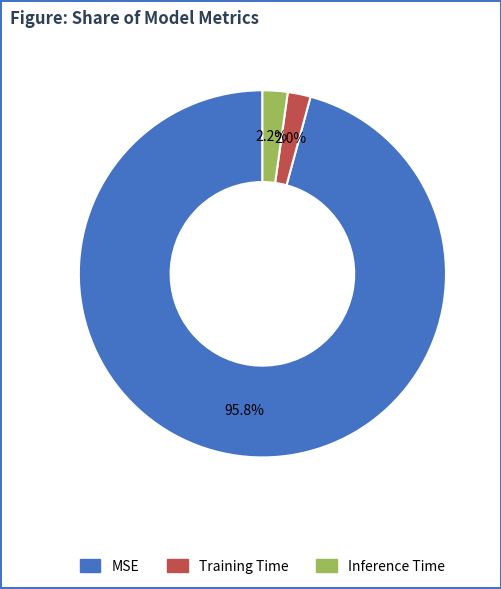

Between MSE and Training Time, which is larger?

MSE